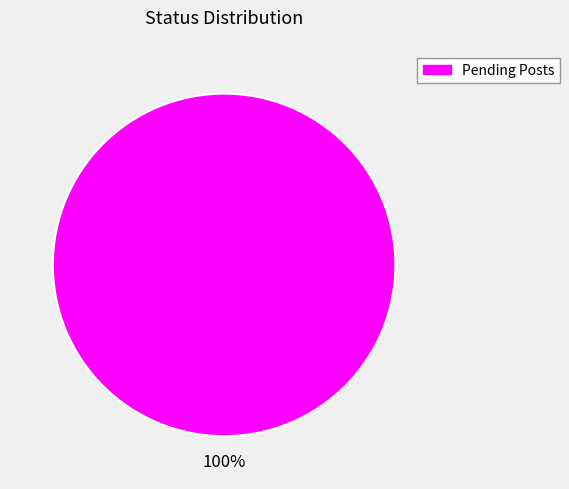

Is there any slice that represents more than half of the pie?

Yes